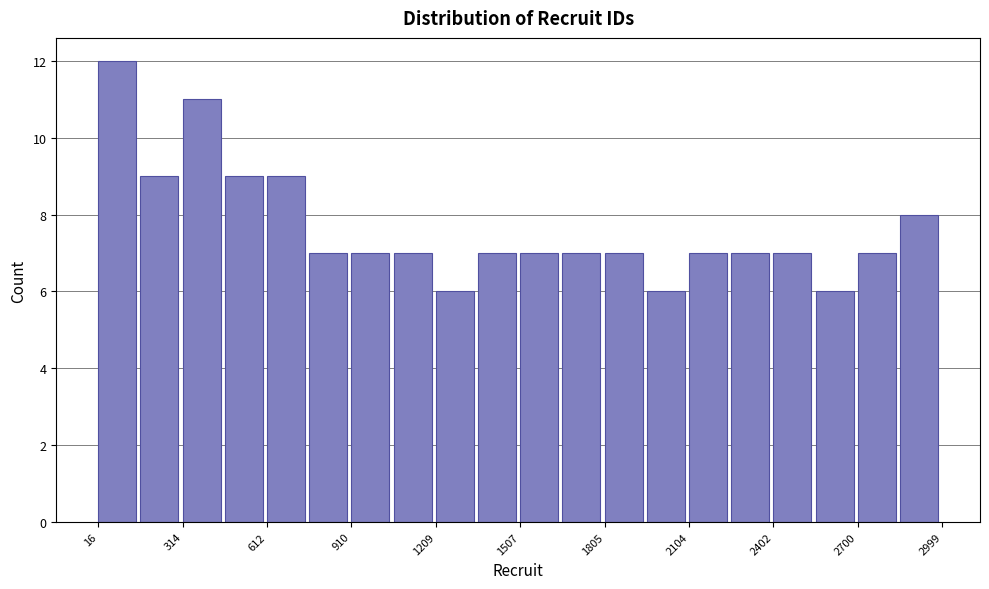

Read against the x-axis, roughly where is the centre of the tallest bar?

100